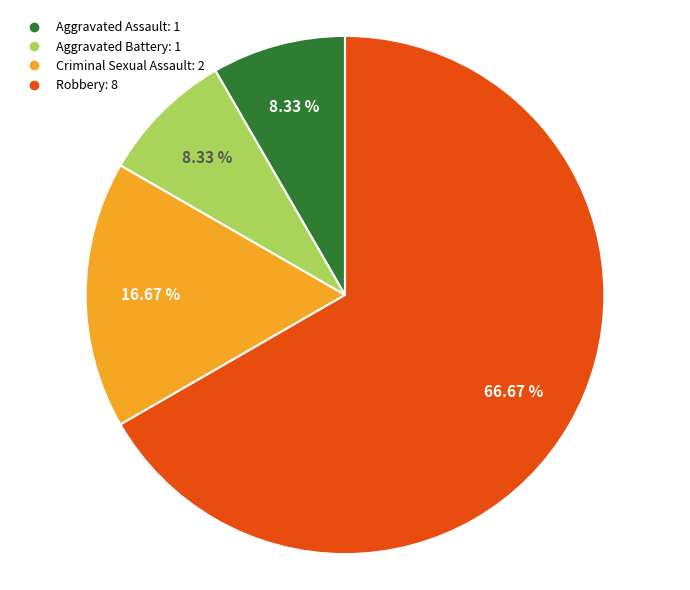

What is the ratio of the value at Aggravated Battery to the value at Criminal Sexual Assault?

0.5